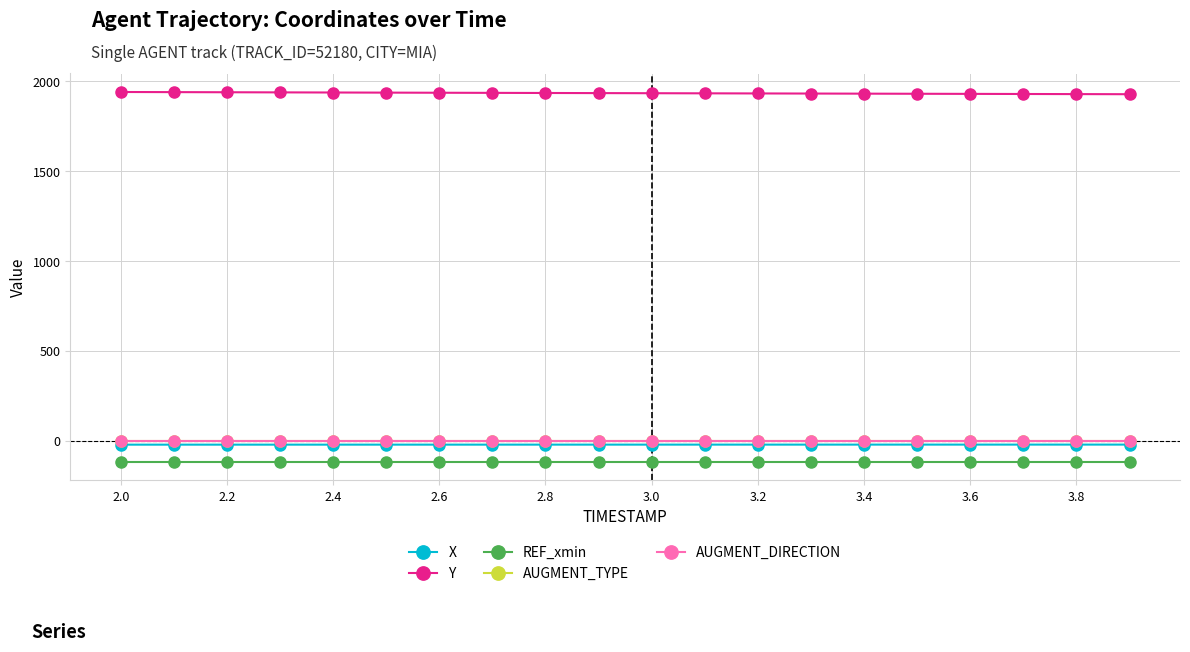

Which series has the largest range (max minus min)?

Y